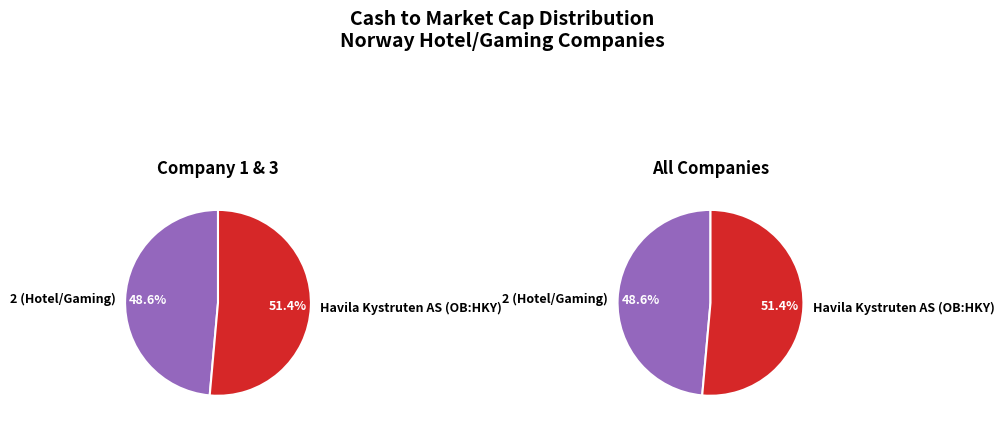

How much of the chart is everything except 2 (Hotel/Gaming)?

51.4%